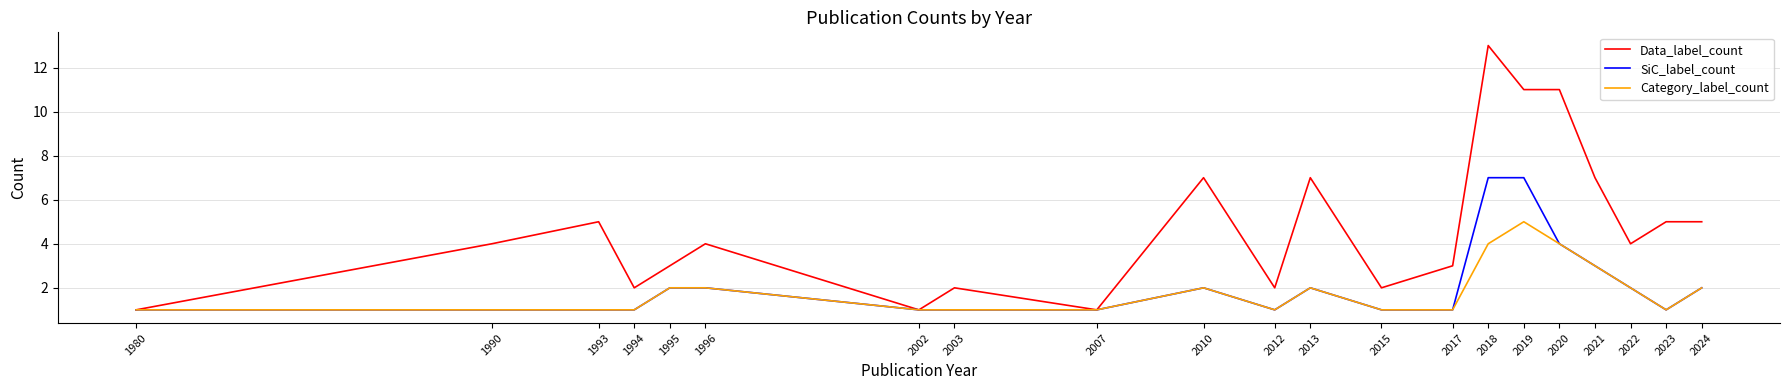

What is the greatest value displayed?

13